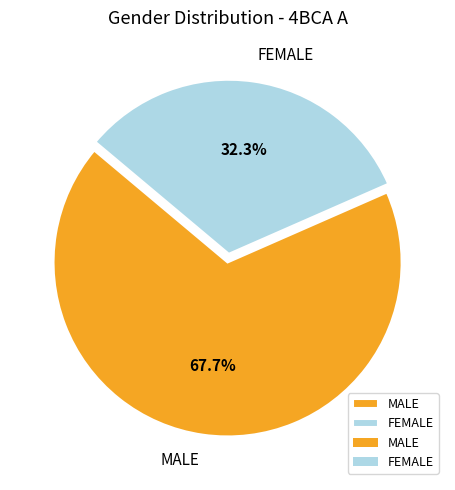

Rank the categories by value from highest to lowest.

MALE, FEMALE